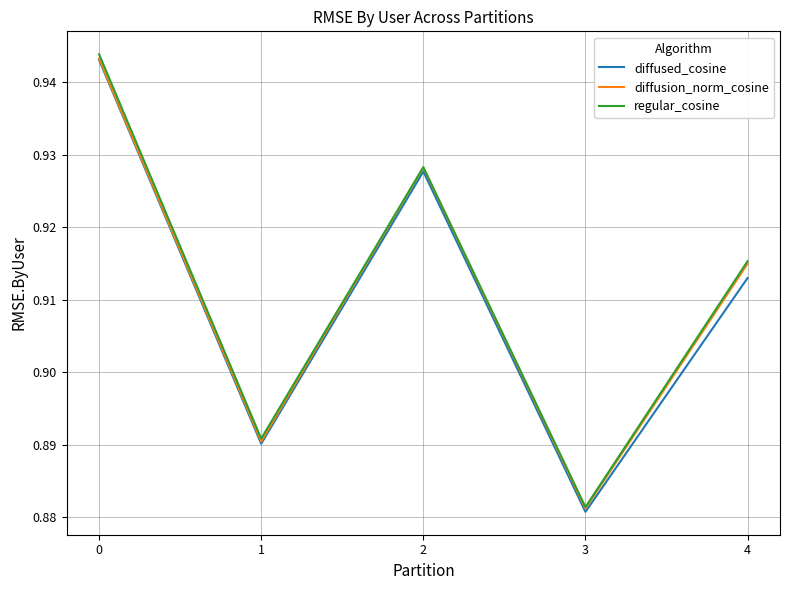

What is the difference between the maximum and minimum values in the regular_cosine series?

0.1